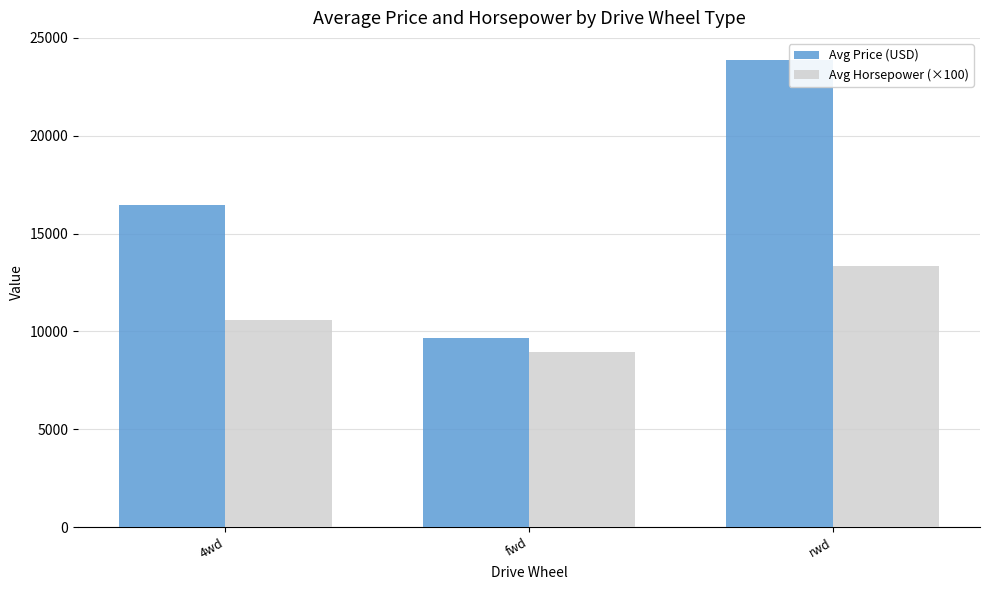

How many data points in Avg Horsepower (×100) are less than 10600?

1